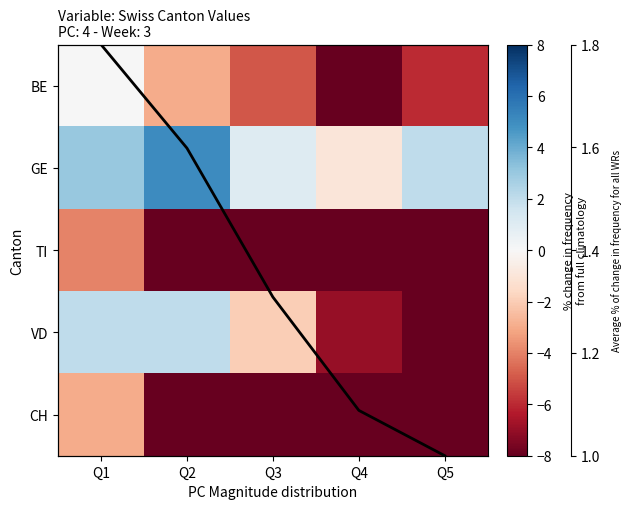

Which series has the widest spread of values?

CH